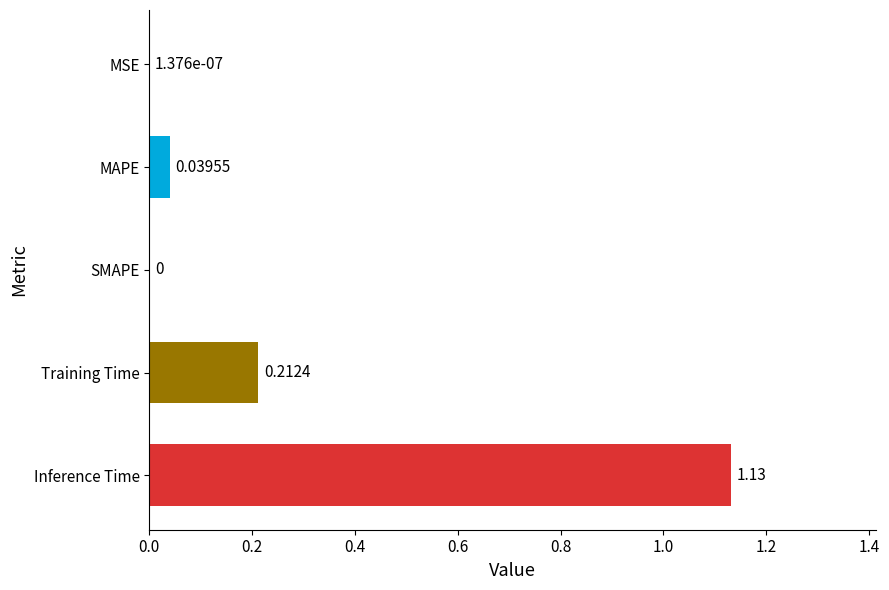

Which has a higher value, MSE or Inference Time?

Inference Time